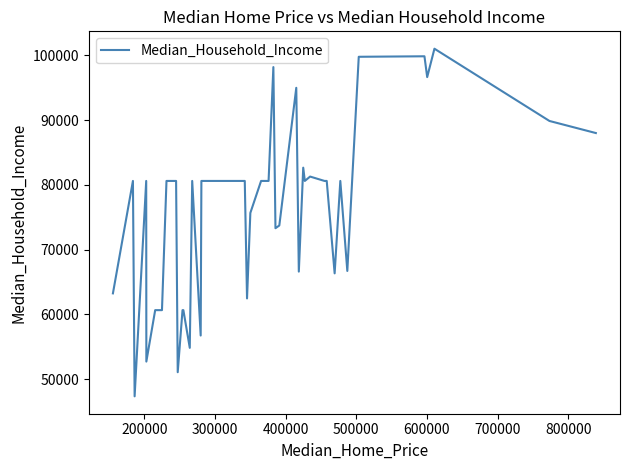

What is the greatest value displayed?

101027